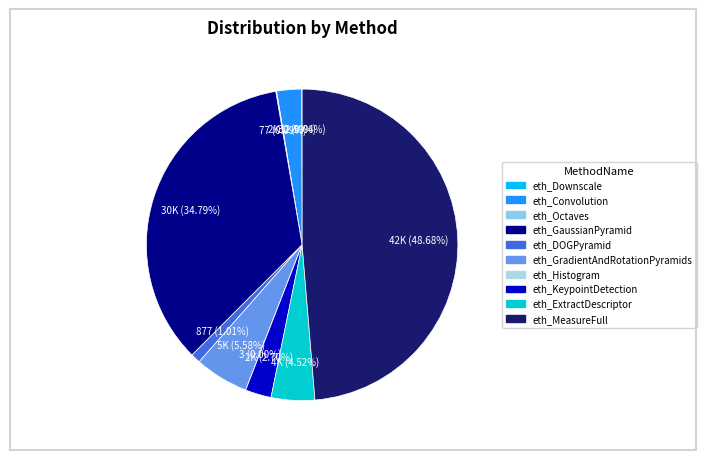

What is the ratio of the value at eth_DOGPyramid to the value at eth_Histogram?

292.3